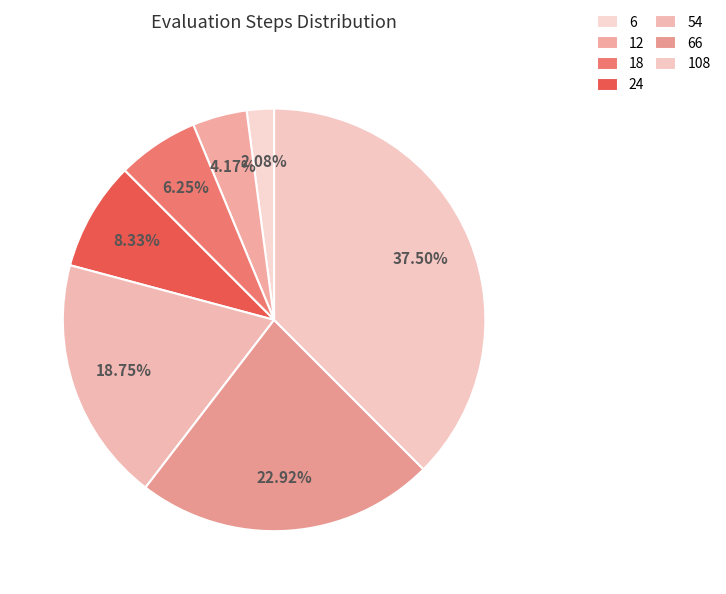

How many slices are in this pie chart?

7